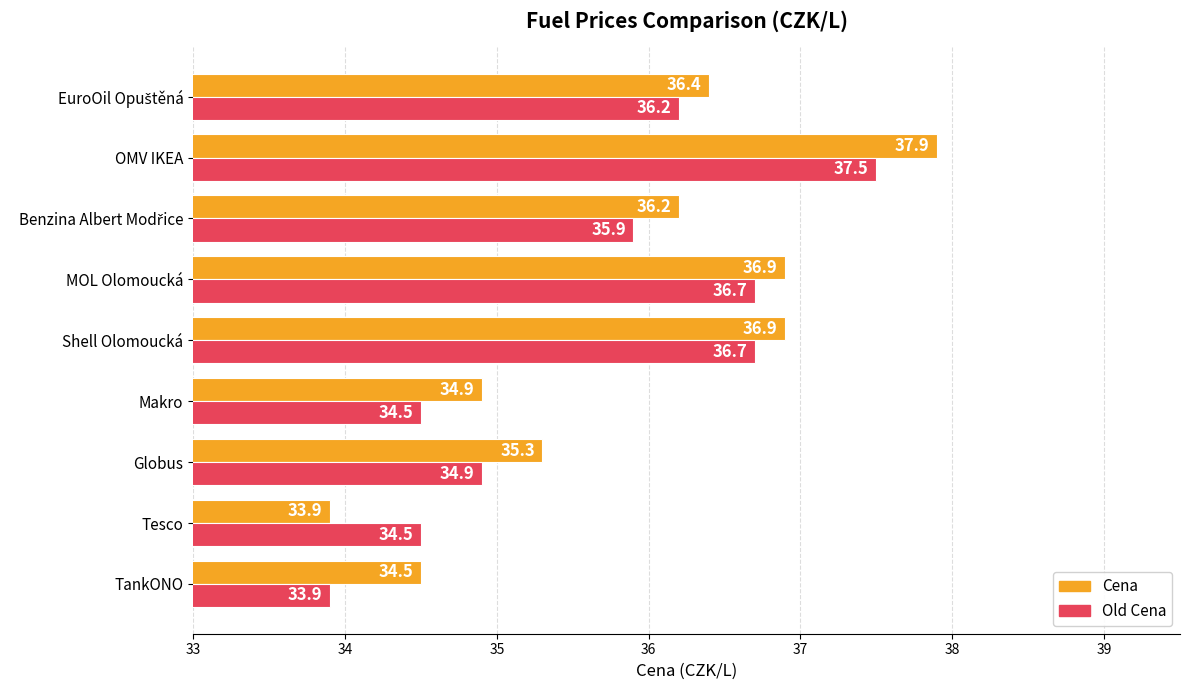

What is the average value of the Old Cena series?

35.6